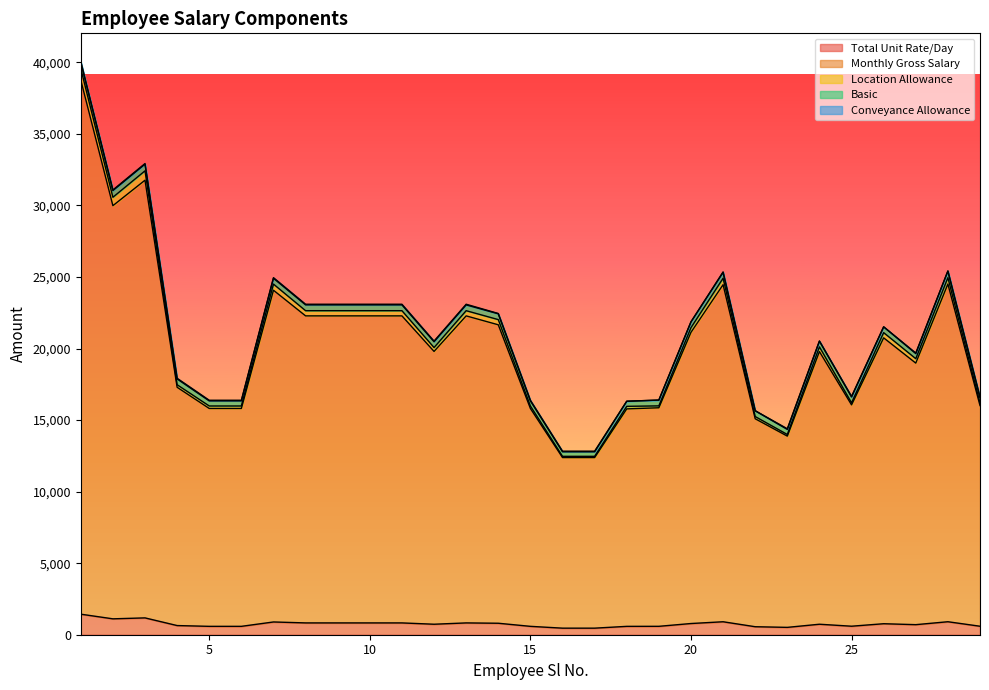

True or false: Total Unit Rate/Day has a value of 269.8 at 19.

False